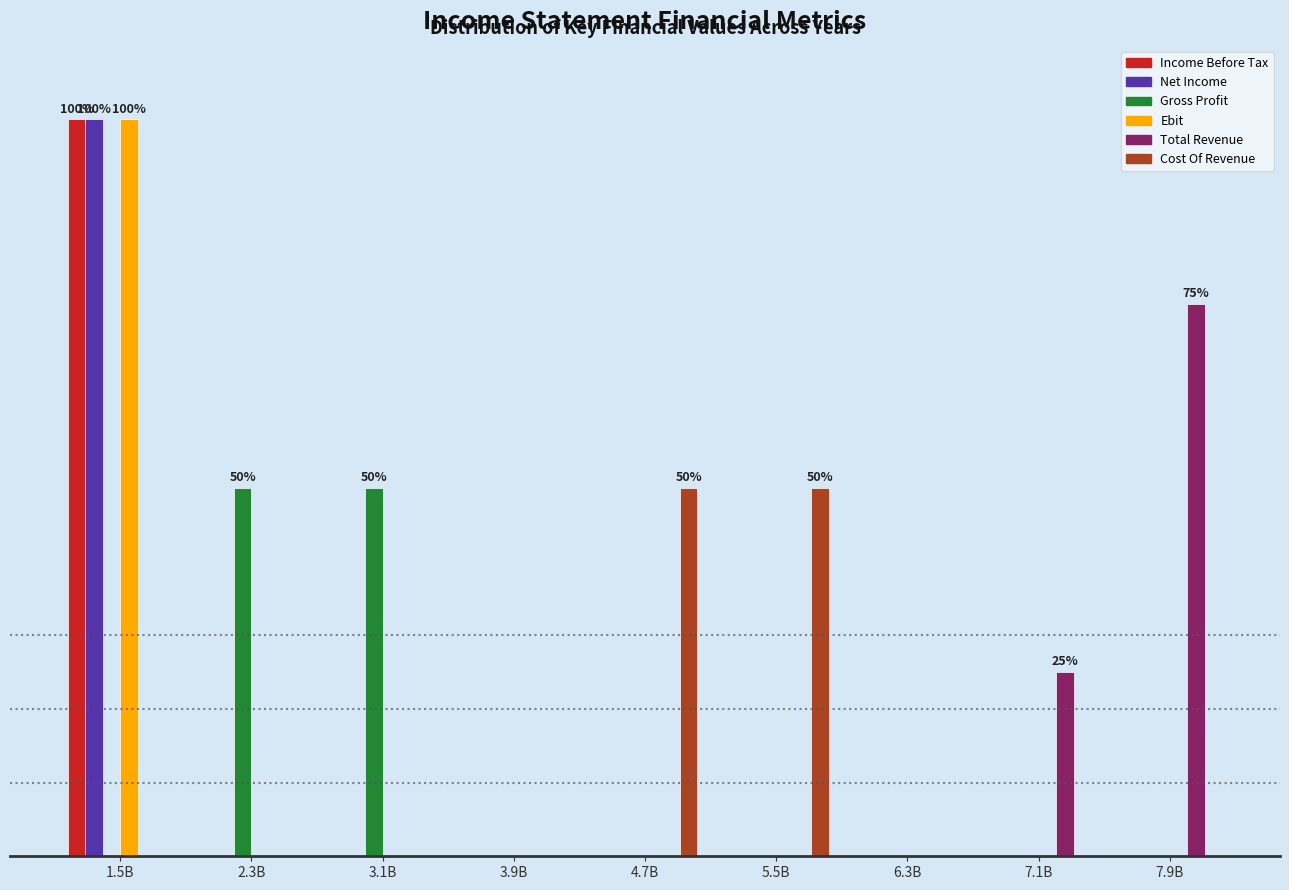

What are all the series names shown in the legend?

Income Before Tax, Net Income, Gross Profit, Ebit, Total Revenue, Cost Of Revenue